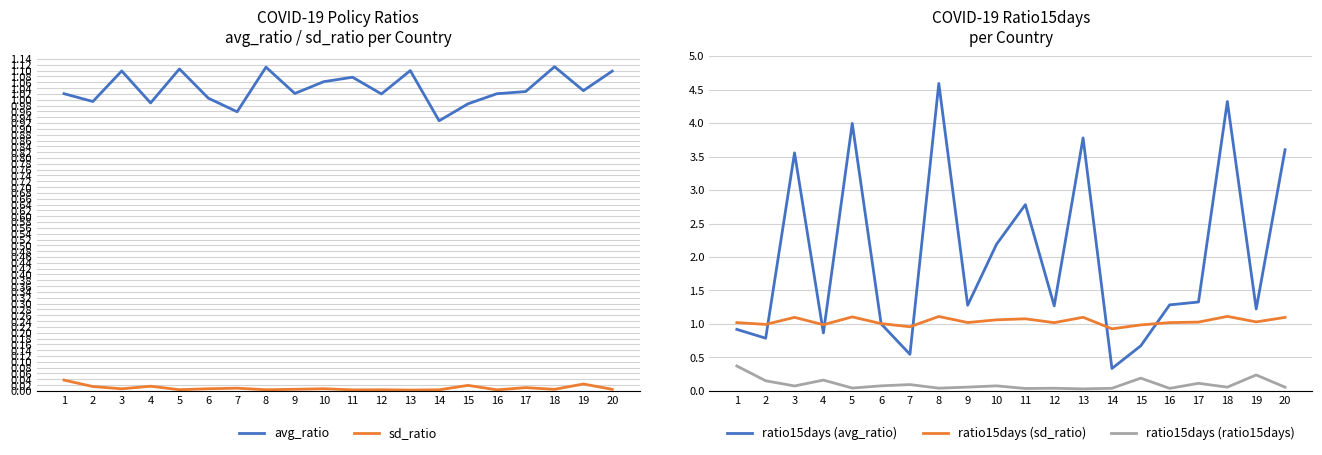

What is the total value across all series at 11?

5.0